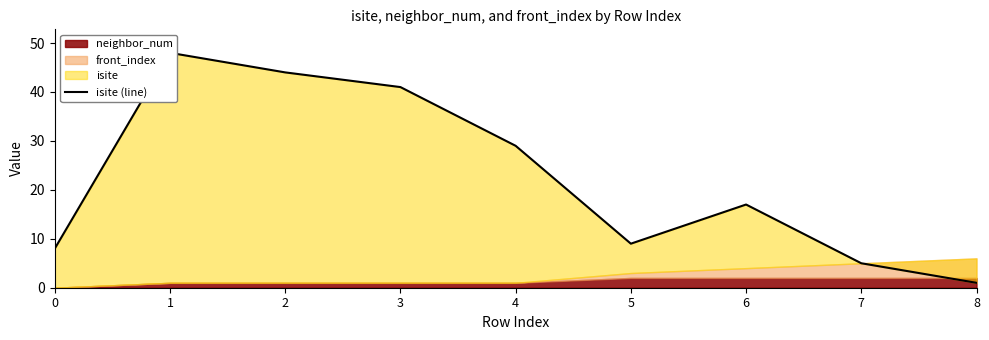

Reading right to left, what are all the values shown in this chart?

8=1	7=5	6=17	5=9	4=29	3=41	2=44	1=48	0=8